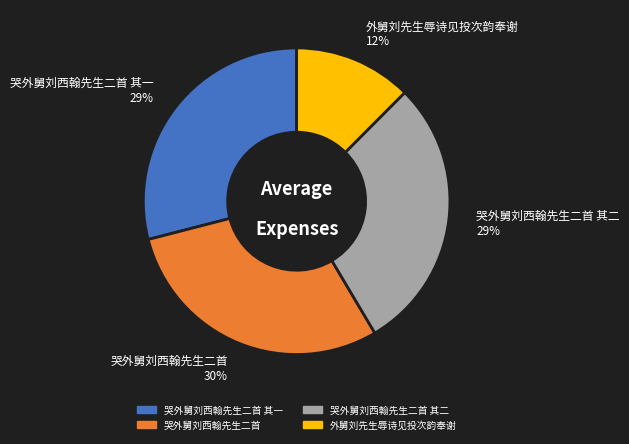

To the nearest percent, what is the difference between the 哭外舅刘西翰先生二首 其一 and 外舅刘先生辱诗见投次韵奉谢 slice percentages?

17%